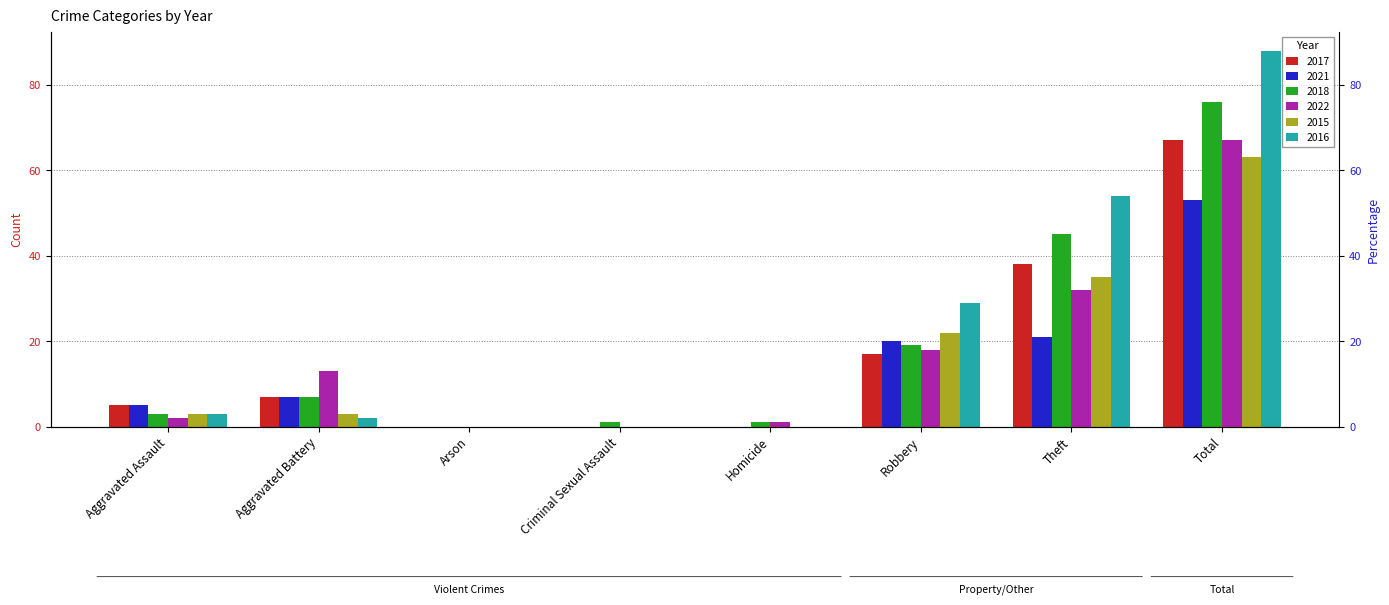

Between Criminal Sexual Assault and Robbery, which is larger?

Robbery